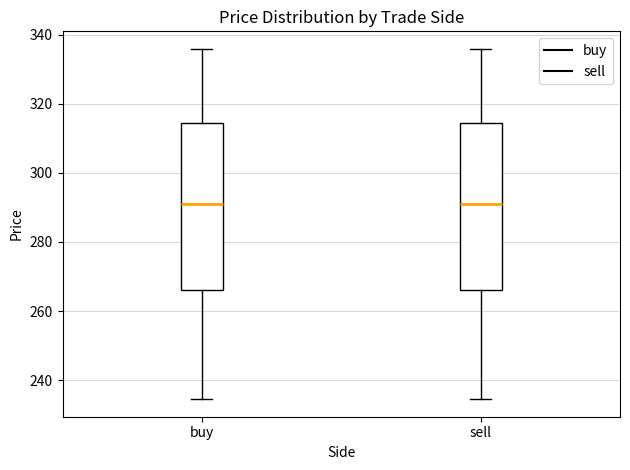

Where does the upper whisker of the box for buy end on the y-axis? The values are not printed on the chart, so give them approximately, as read against the axis.

336